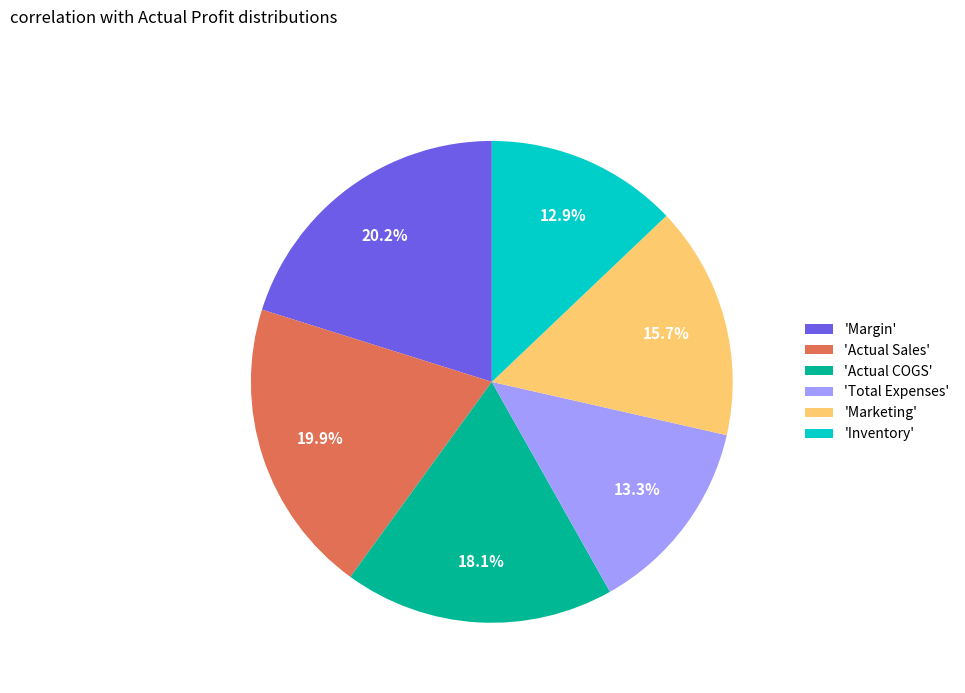

Does any single category account for the majority?

No